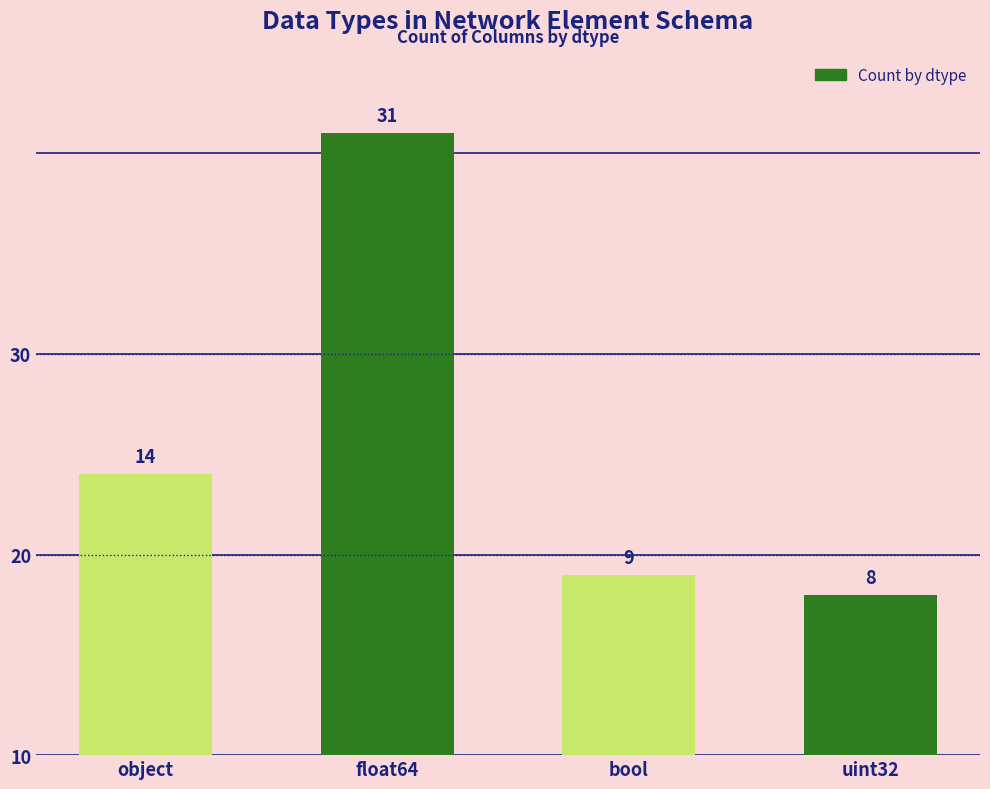

List the labels in order of value, smallest first.

uint32, bool, object, float64